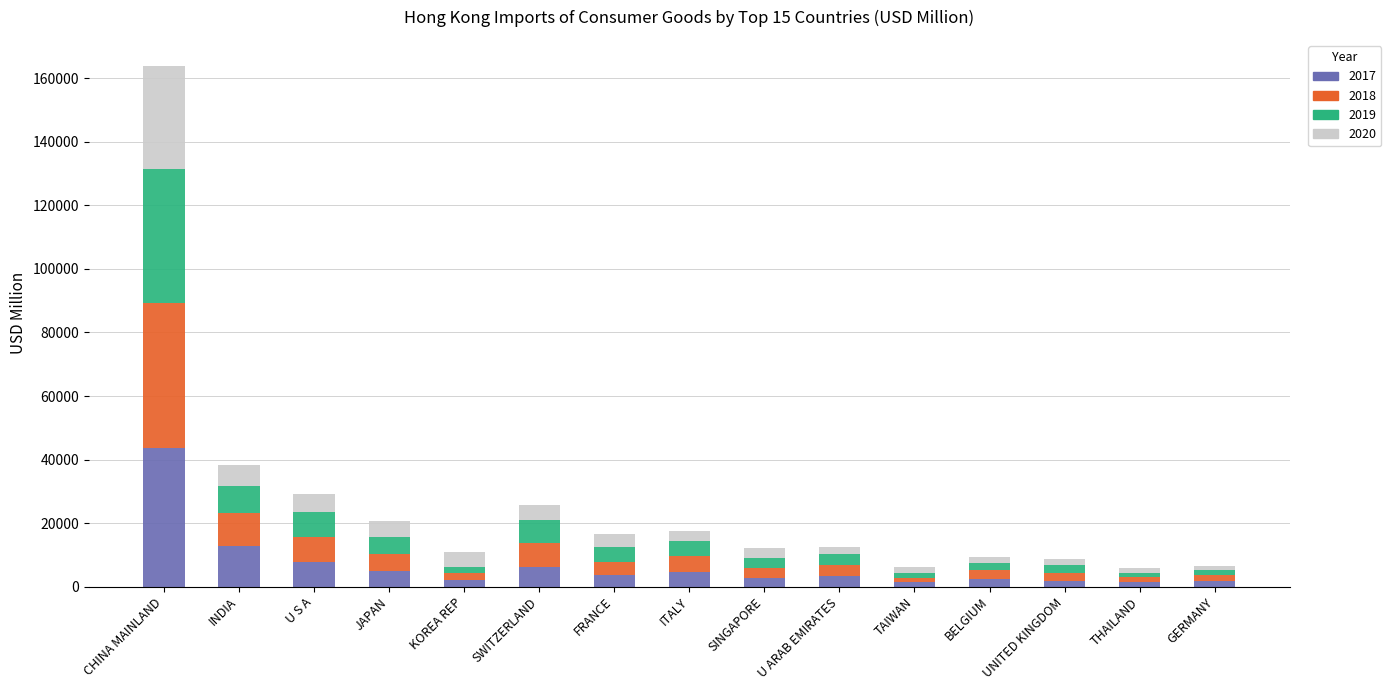

How many bars are there in total?

15